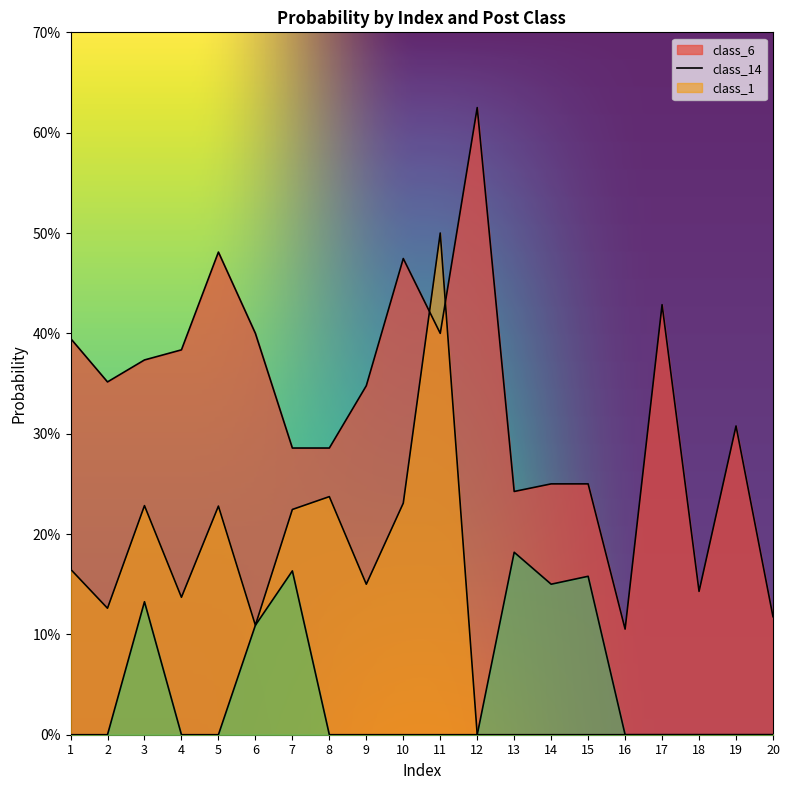

At which category does class_1 reach its first local valley?

14